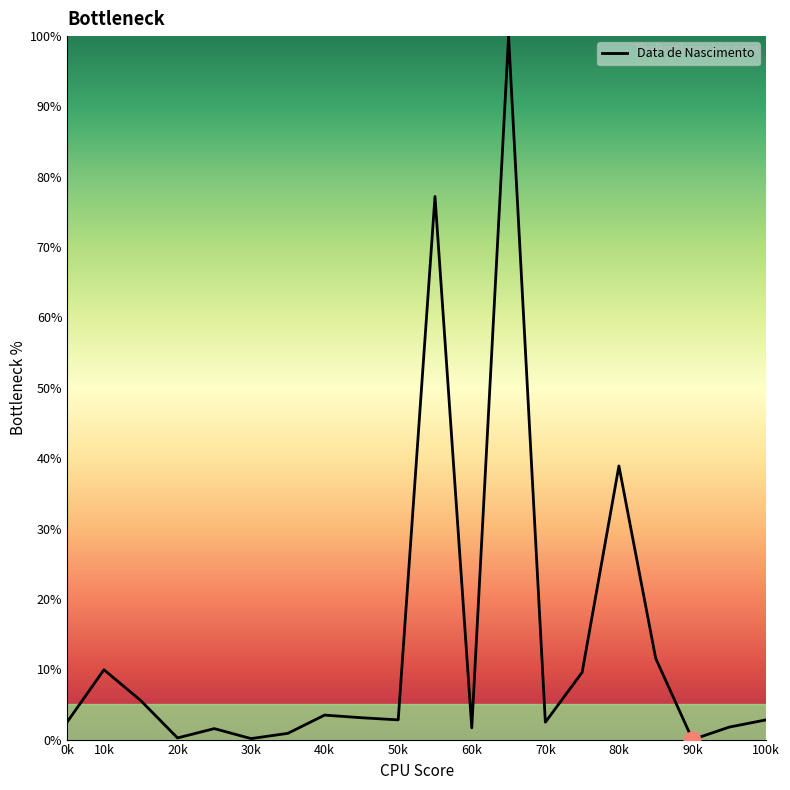

What is the difference between the maximum and minimum values?

100.0